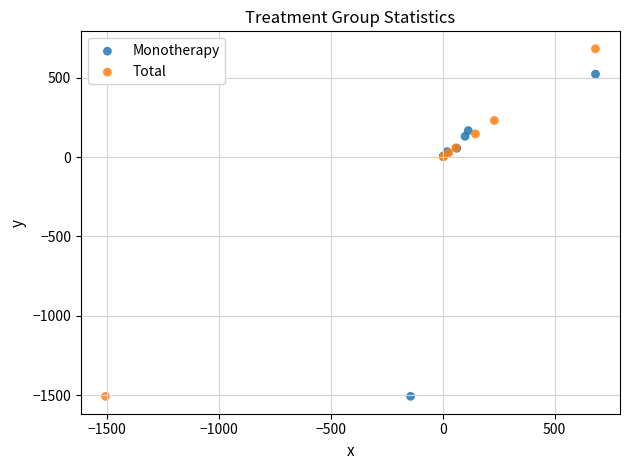

Which series reaches the maximum Y coordinate?

Total